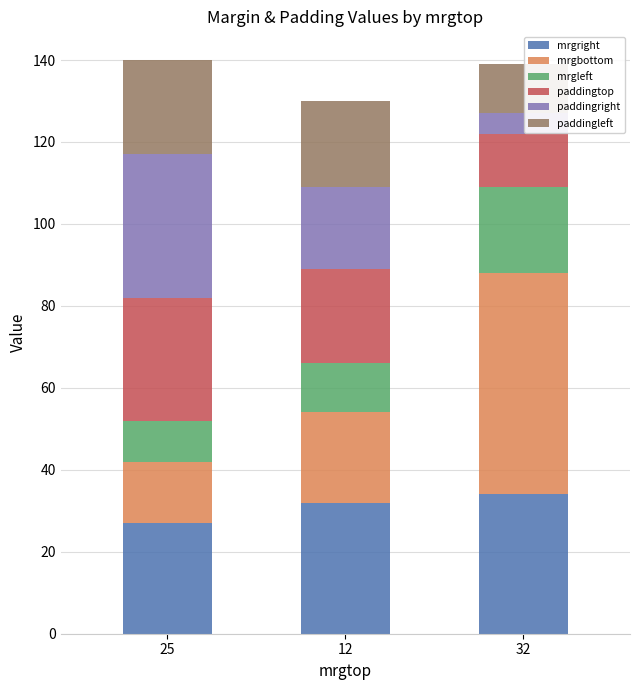

At which label does mrgright reach its minimum?

25